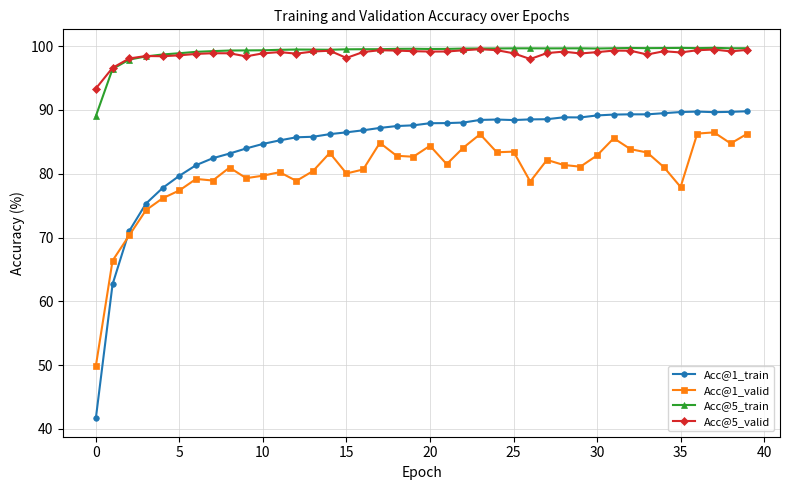

What is the value of the Acc@5_train point at the 17th from the left?

99.5